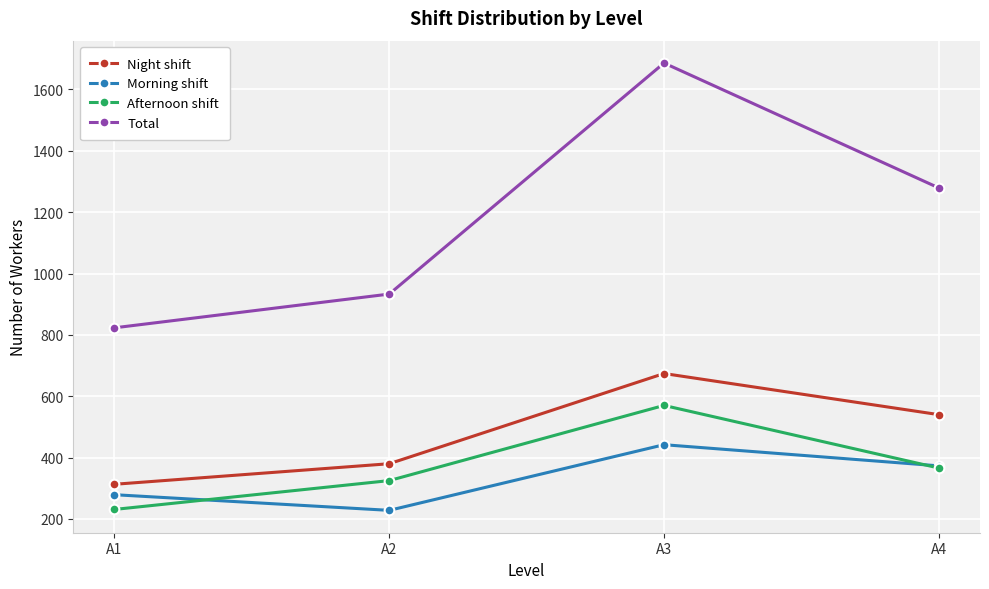

Which series has the largest range (max minus min)?

Total